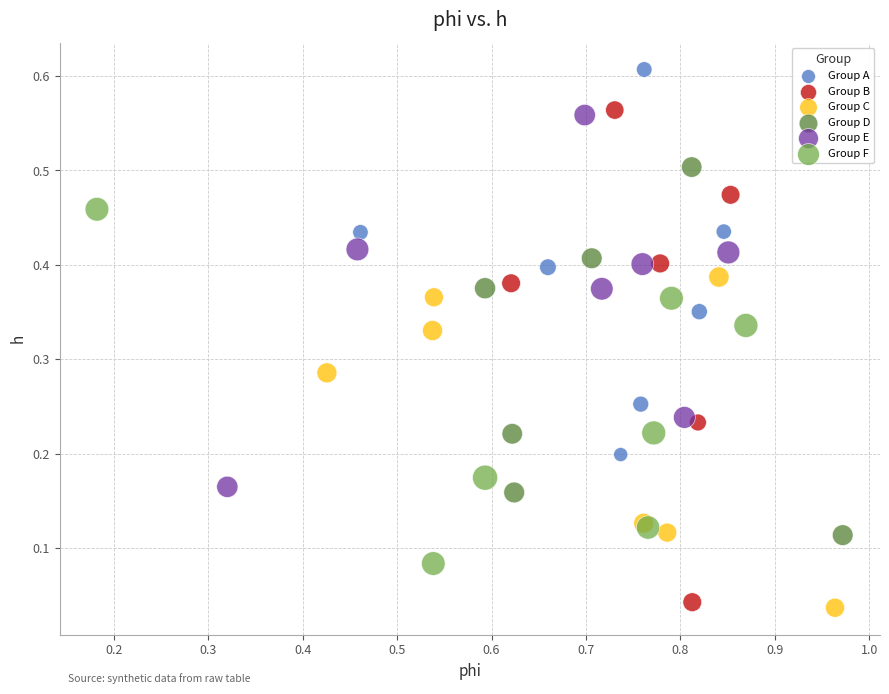

Which series reaches the maximum Y coordinate?

Group A